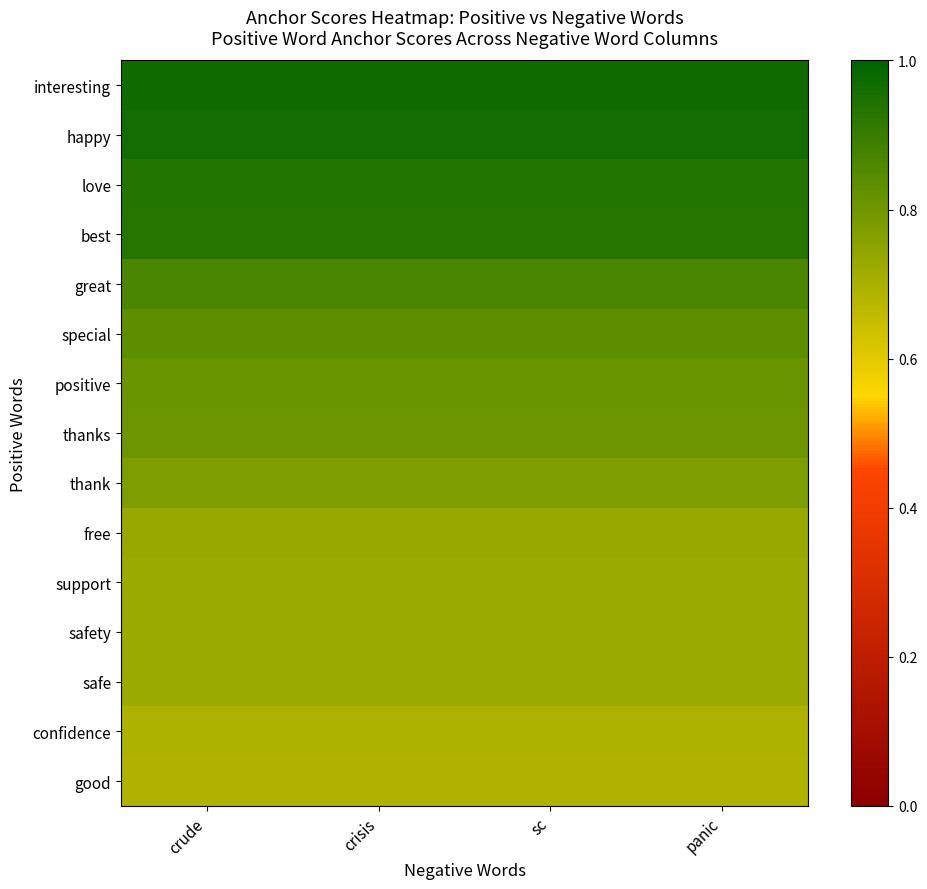

Which series has the largest total across all categories?

interesting